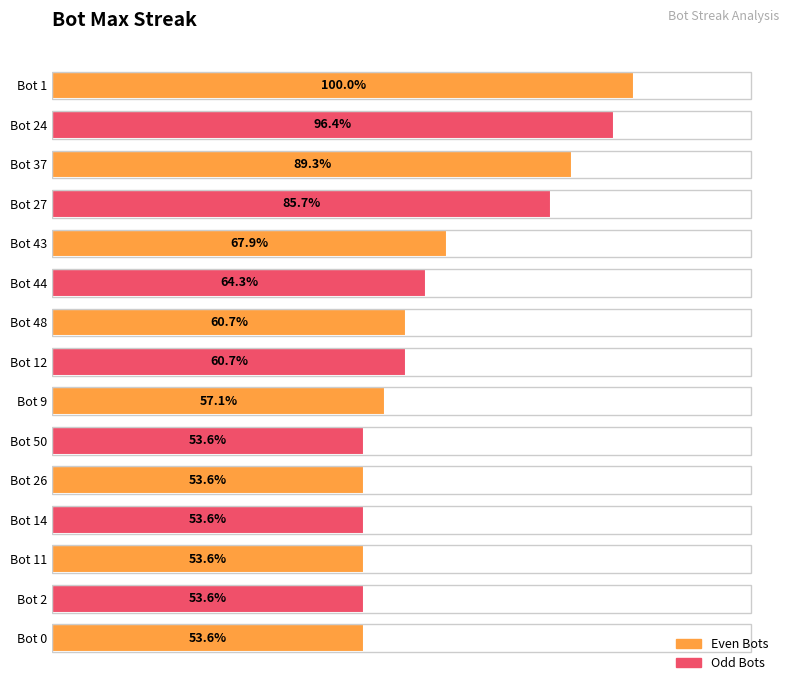

Are the bars horizontal?

Yes